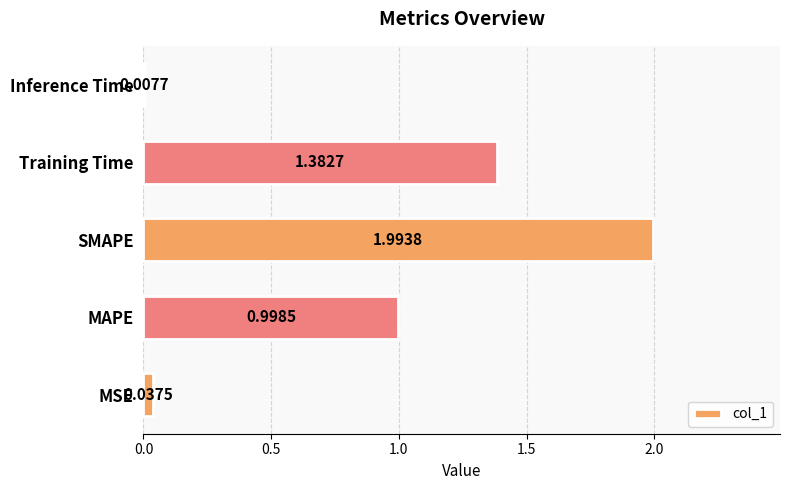

What is the difference between the maximum and minimum values?

2.0